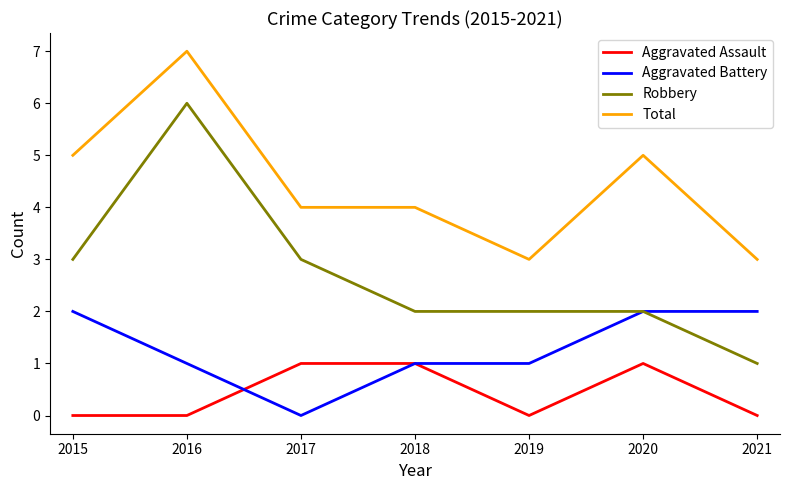

The value of Aggravated Battery at 2018 is 1. True or false?

True